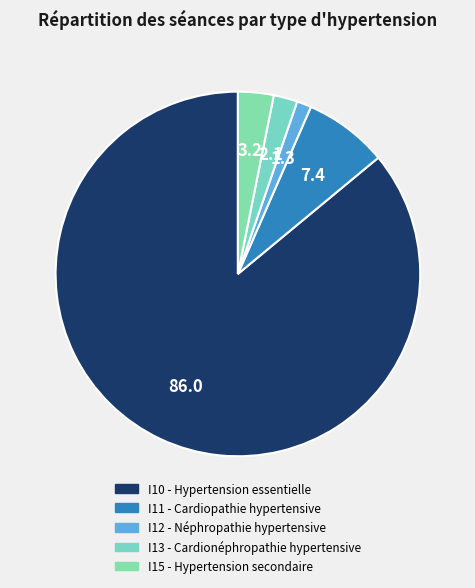

True or false: I15 - Hypertension secondaire accounts for 1% of the total.

False